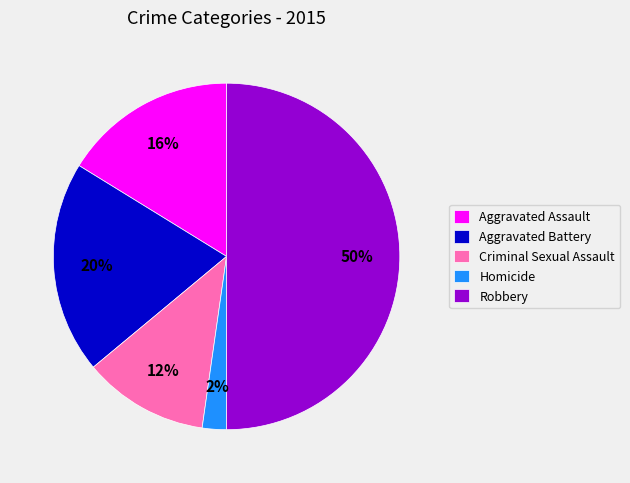

How many segments does this pie chart have?

5